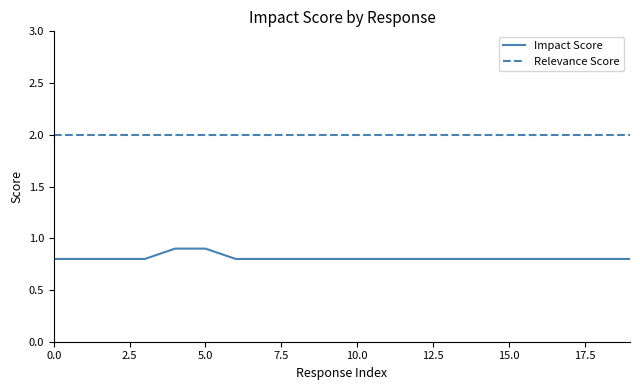

Which series has the widest spread of values?

Impact Score